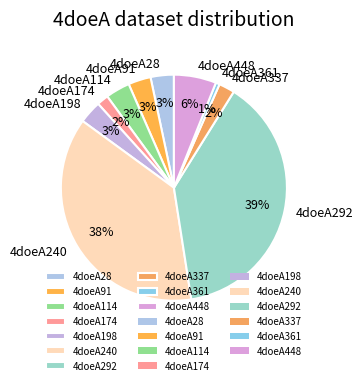

True or false: 4doeA174 accounts for 2% of the total.

True